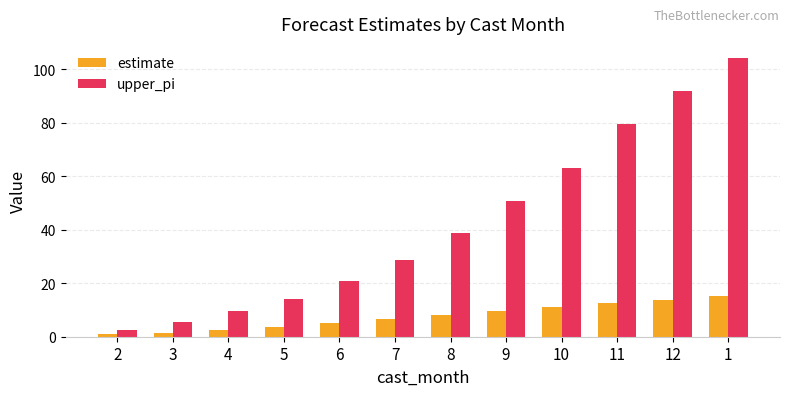

Reading left to right, transcribe all the data shown in this chart.

estimate: 2=1.0	3=1.5	4=2.4	5=3.5	6=5.1	7=6.7	8=8.2	9=9.8	10=11.1	11=12.7	12=13.8	1=15.1
upper_pi: 2=2.5	3=5.5	4=9.5	5=14.2	6=20.8	7=28.6	8=39.0	9=50.7	10=62.9	11=79.5	12=92.0	1=104.3